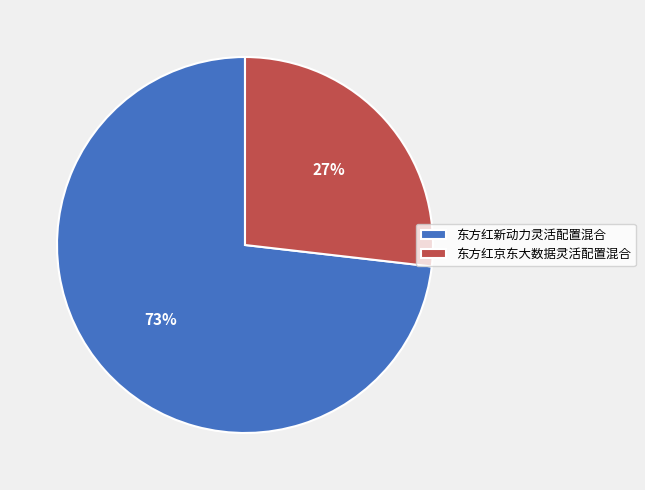

Which has a higher value, 东方红京东大数据灵活配置混合 or 东方红新动力灵活配置混合?

东方红新动力灵活配置混合